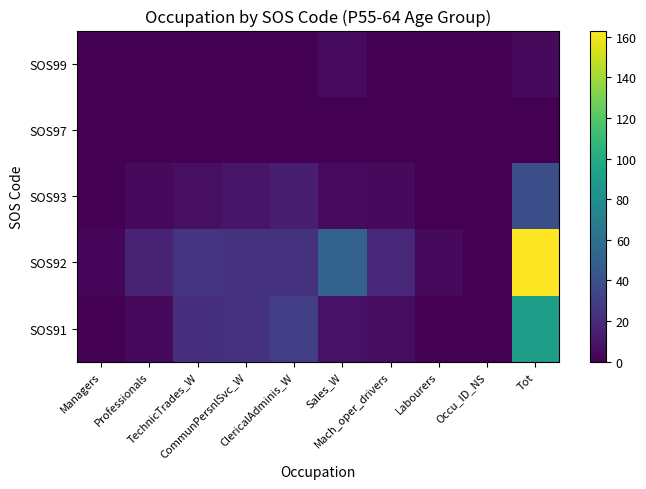

Reading left to right, extract all data points from this chart.

SOS91: Managers=0	Professionals=4	TechnicTrades_W=22	CommunPersnlSvc_W=24	ClericalAdminis_W=30	Sales_W=8	Mach_oper_drivers=6	Labourers=0	Occu_ID_NS=0	Tot=91
SOS92: Managers=3	Professionals=16	TechnicTrades_W=25	CommunPersnlSvc_W=24	ClericalAdminis_W=24	Sales_W=51	Mach_oper_drivers=18	Labourers=4	Occu_ID_NS=0	Tot=163
SOS93: Managers=0	Professionals=4	TechnicTrades_W=7	CommunPersnlSvc_W=10	ClericalAdminis_W=14	Sales_W=5	Mach_oper_drivers=4	Labourers=0	Occu_ID_NS=0	Tot=39
SOS97: Managers=0	Professionals=0	TechnicTrades_W=0	CommunPersnlSvc_W=0	ClericalAdminis_W=0	Sales_W=0	Mach_oper_drivers=0	Labourers=0	Occu_ID_NS=0	Tot=0
SOS99: Managers=0	Professionals=0	TechnicTrades_W=0	CommunPersnlSvc_W=0	ClericalAdminis_W=0	Sales_W=5	Mach_oper_drivers=0	Labourers=0	Occu_ID_NS=0	Tot=4